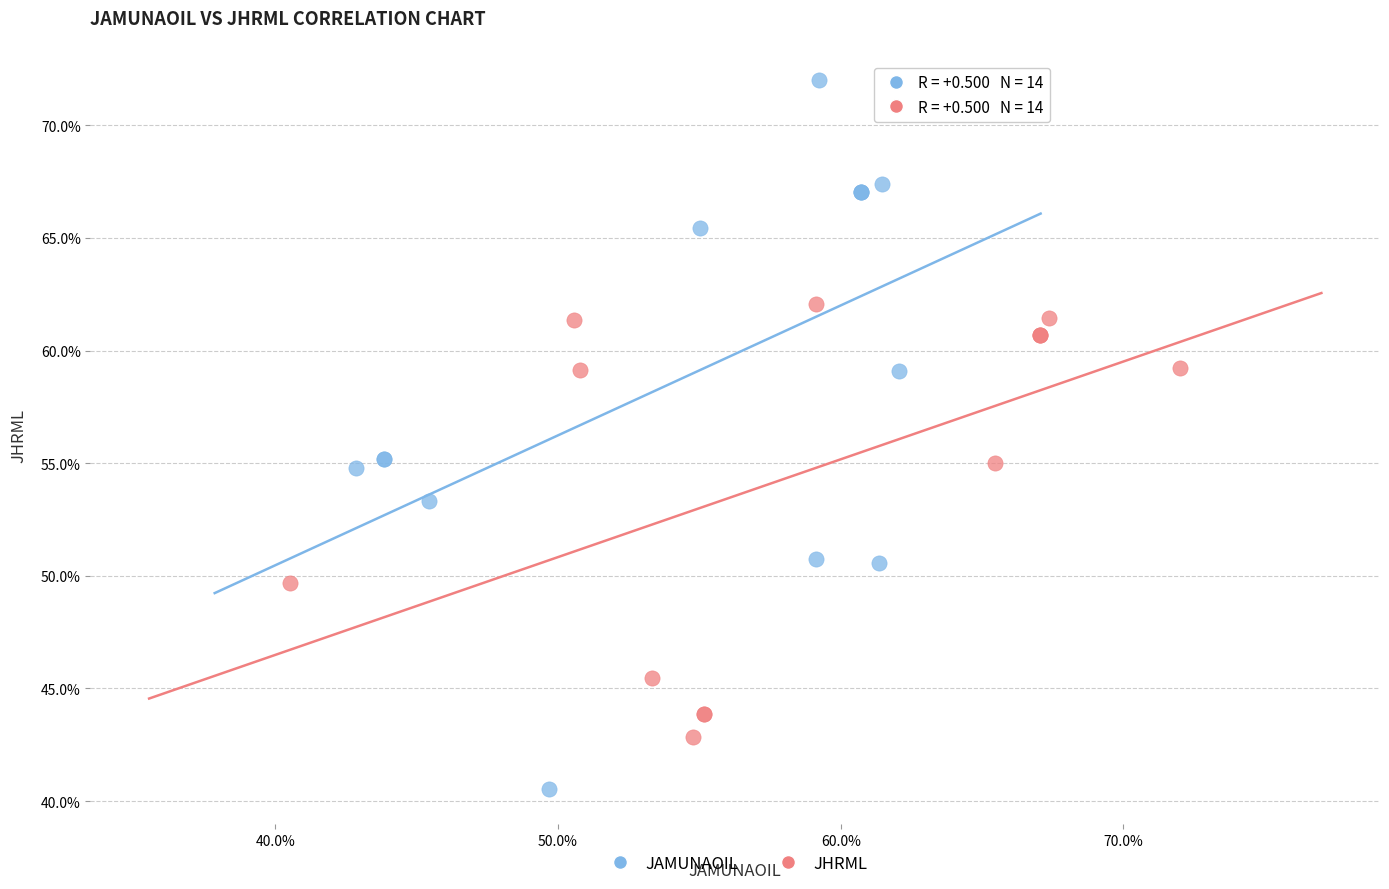

Which series contains the highest Y value?

JAMUNAOIL